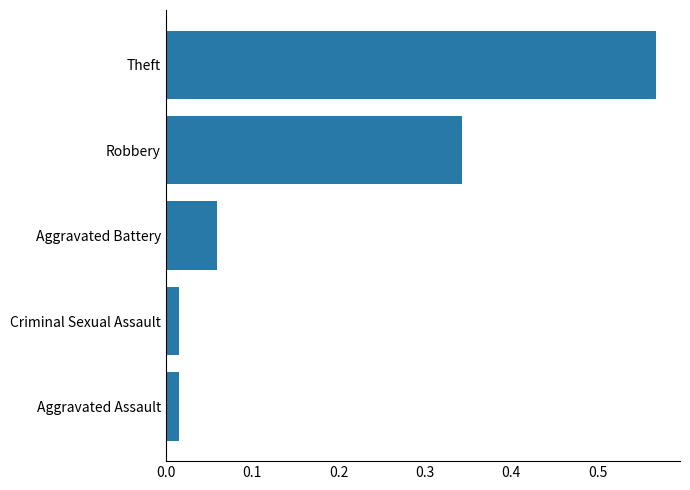

What is the change in value from Aggravated Battery to Robbery?

+0.3